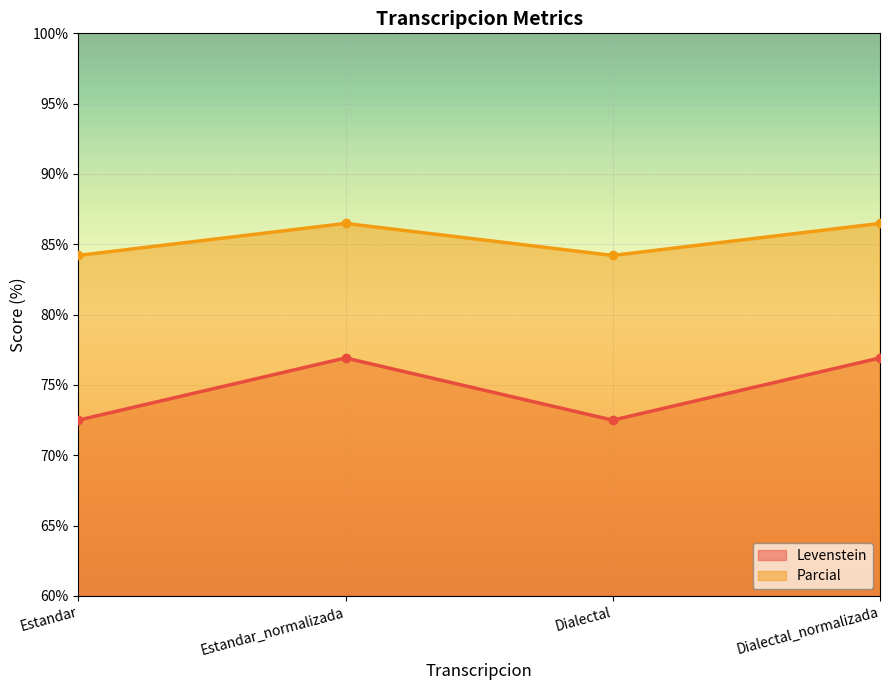

What is the average value of the Levenstein series?

74.7